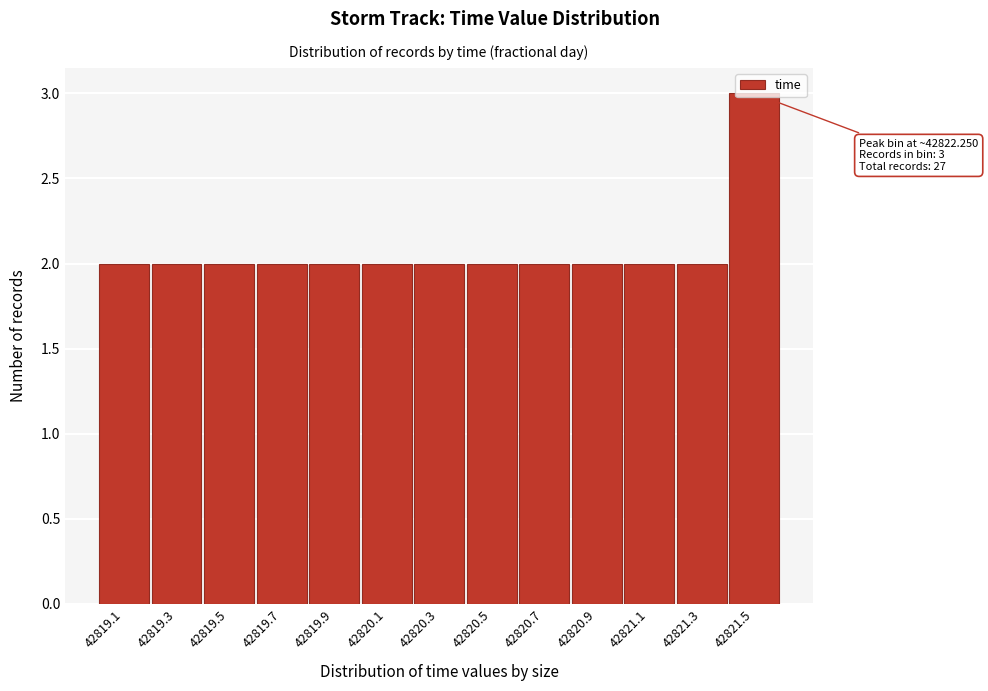

What position from the right is 42820.5?

6